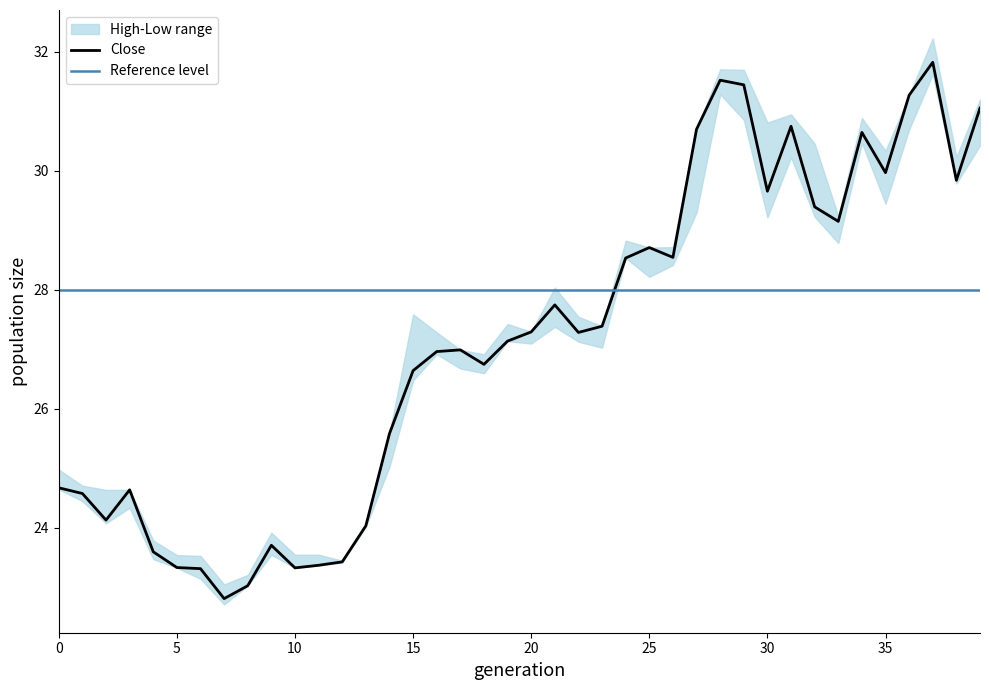

Reading left to right, extract all data points from this chart.

Close: 24.7	24.6	24.1	24.6	23.6	23.3	23.3	22.8	23.0	23.7	23.3	23.4	23.4	24.0	25.6	26.6	27.0	27.0	26.8	27.1	27.3	27.7	27.3	27.4	28.5	28.7	28.5	30.7	31.5	31.4	29.7	30.8	29.4	29.2	30.6	30.0	31.3	31.8	29.8	31.1
High: 25.0	24.7	24.6	24.6	23.8	23.5	23.5	23.1	23.2	23.9	23.5	23.5	23.5	24.0	25.6	27.6	27.3	27.0	26.9	27.4	27.3	28.0	27.5	27.4	28.8	28.7	28.7	30.7	31.7	31.7	30.8	31.0	30.5	29.2	30.9	30.3	31.3	32.2	30.2	31.2
Low: 24.6	24.5	24.1	24.3	23.5	23.3	23.1	22.7	23.0	23.5	23.3	23.4	23.4	24.0	25.0	26.5	26.9	26.7	26.6	27.1	27.1	27.4	27.1	27.0	28.5	28.2	28.4	29.3	31.3	30.9	29.2	30.2	29.2	28.8	30.5	29.5	30.7	31.6	29.8	30.4